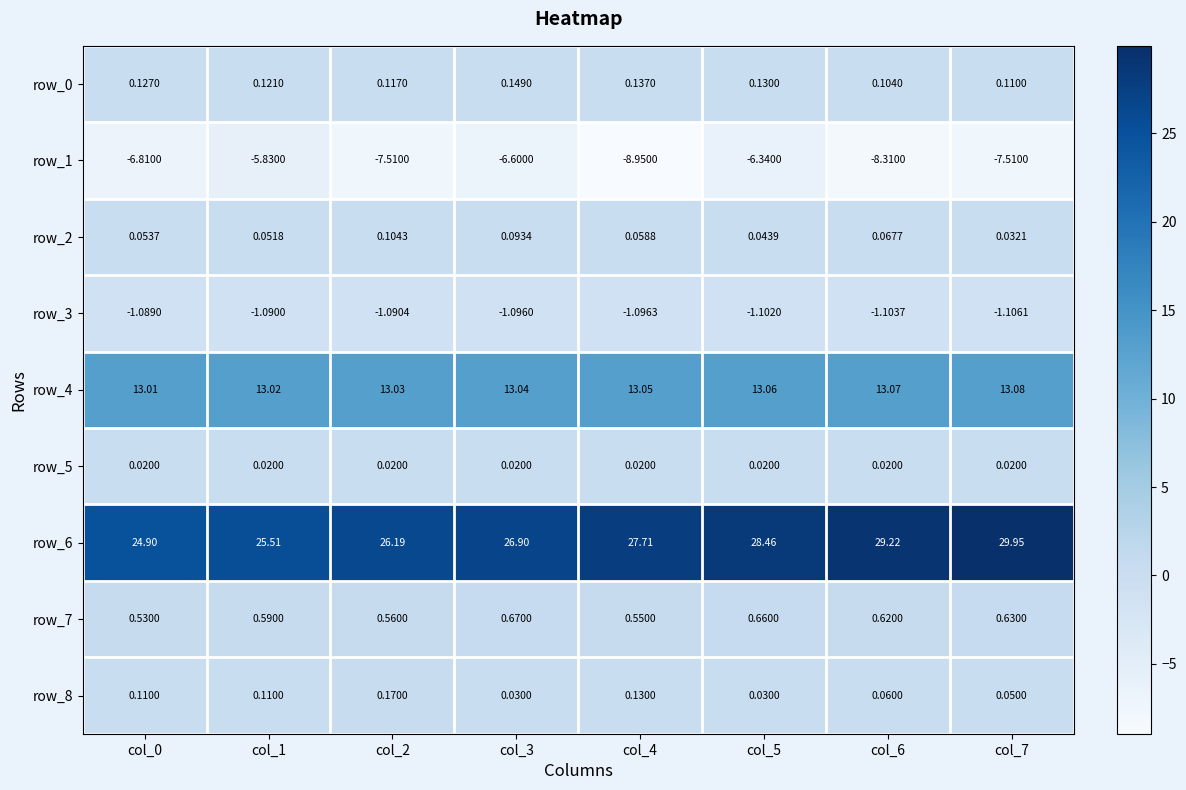

What is the difference between the highest and lowest values at col_1?

31.3